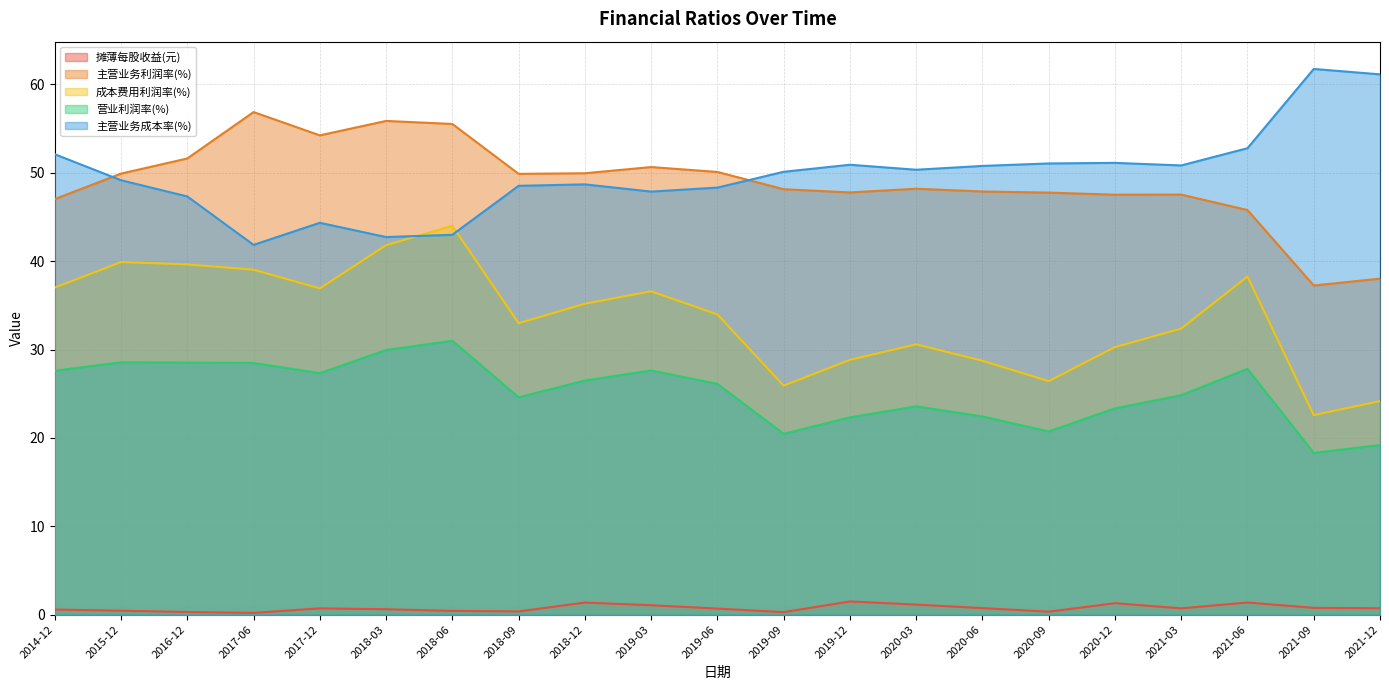

What are all the series names shown in the legend?

摊薄每股收益(元), 主营业务利润率(%), 成本费用利润率(%), 营业利润率(%), 主营业务成本率(%)